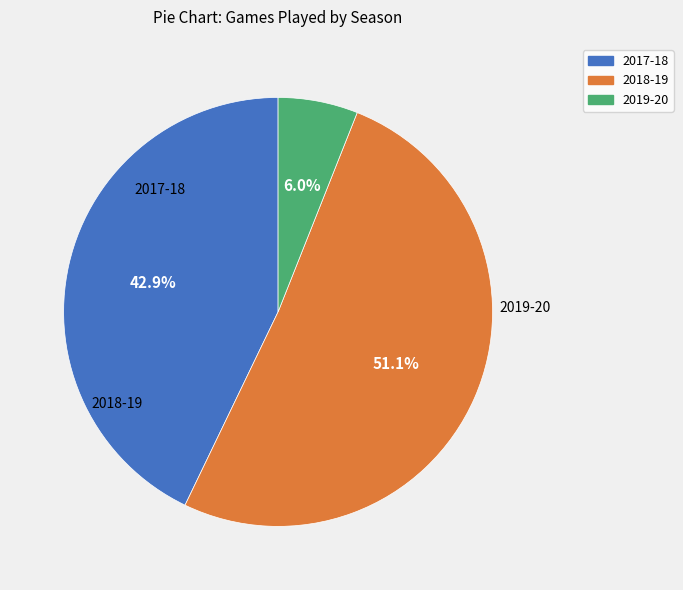

Rank the categories by value from highest to lowest.

2018-19, 2017-18, 2019-20